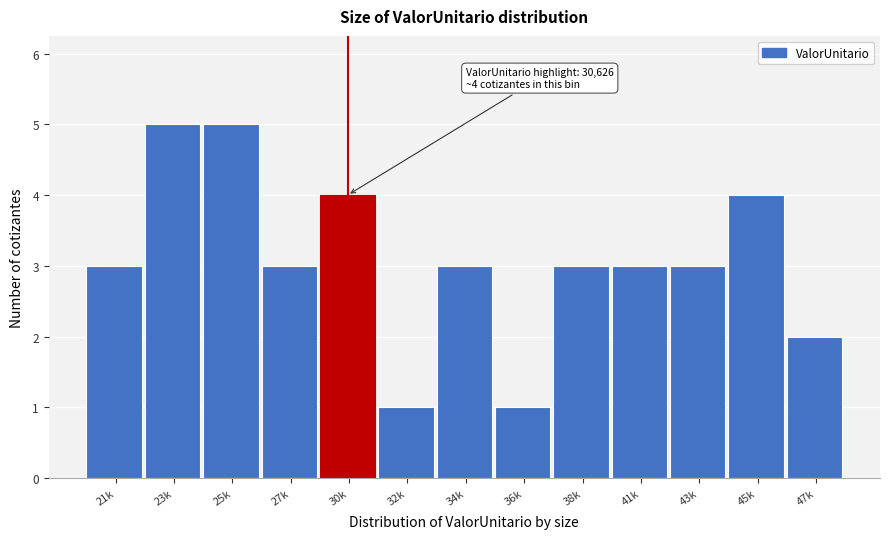

Reading left to right, extract all data points from this chart.

3	5	5	3	4	1	3	1	3	3	3	4	2